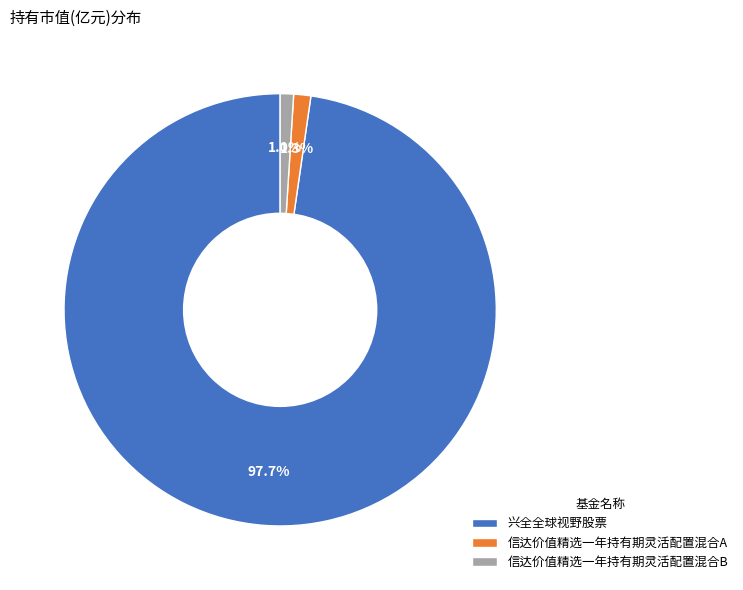

What portion of the pie excludes 信达价值精选一年持有期灵活配置混合A?

98.7%